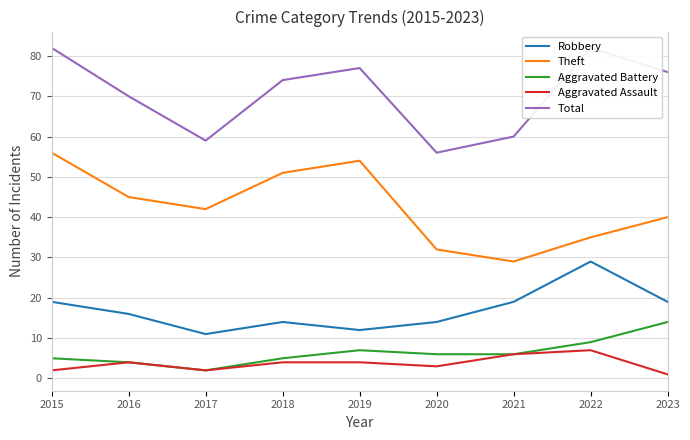

Reading left to right, extract all data points from this chart.

Robbery: 19	16	11	14	12	14	19	29	19
Theft: 56	45	42	51	54	32	29	35	40
Aggravated Battery: 5	4	2	5	7	6	6	9	14
Aggravated Assault: 2	4	2	4	4	3	6	7	1
Total: 82	70	59	74	77	56	60	82	76